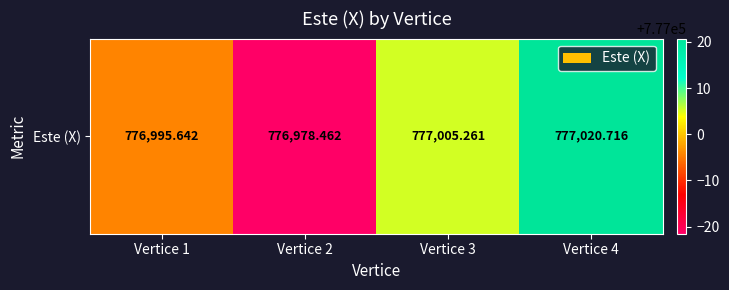

List the labels in order of value, largest first.

Vertice 4, Vertice 3, Vertice 1, Vertice 2